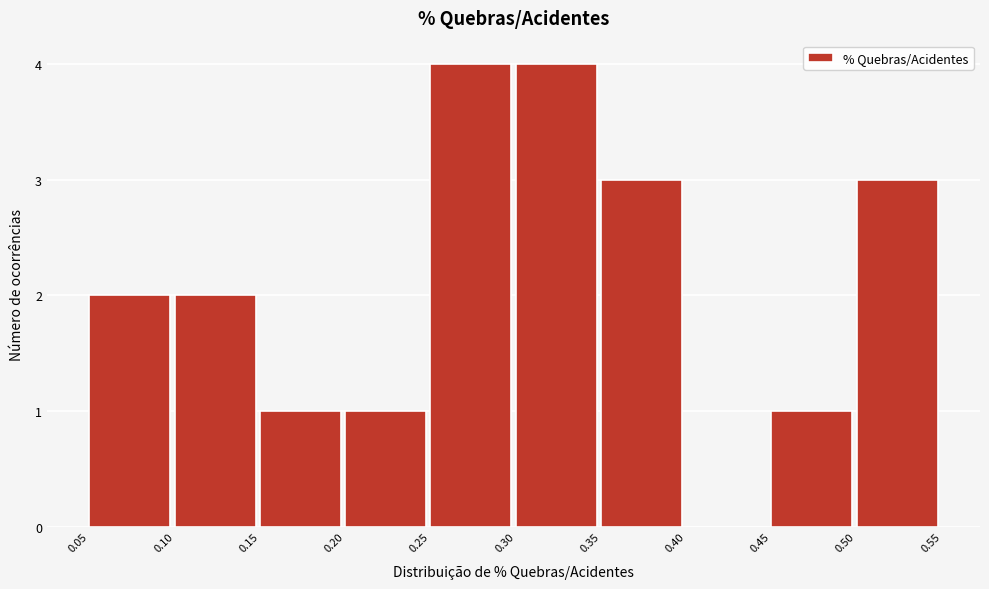

Reading left to right, transcribe this chart: for each bar, give the range it covers on the x-axis and its height. The values are not printed on the chart, so give them approximately, as read against the axis.

0.05 to 0.10: 2
0.10 to 0.15: 2
0.15 to 0.20: 1
0.20 to 0.25: 1
0.25 to 0.30: 4
0.30 to 0.35: 4
0.35 to 0.40: 3
0.40 to 0.45: 0
0.45 to 0.50: 1
0.50 to 0.55: 3